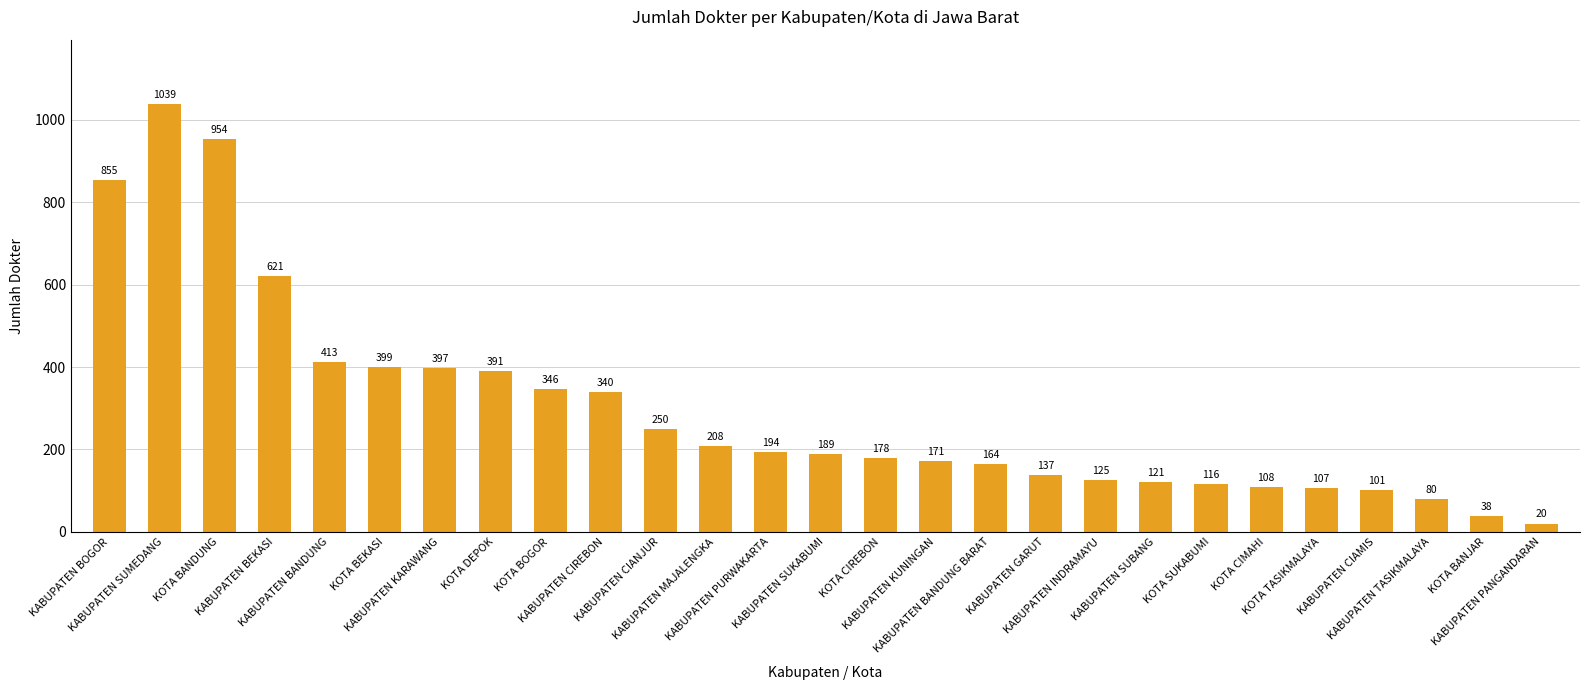

Is it true that the value at KABUPATEN SUKABUMI is 189?

True